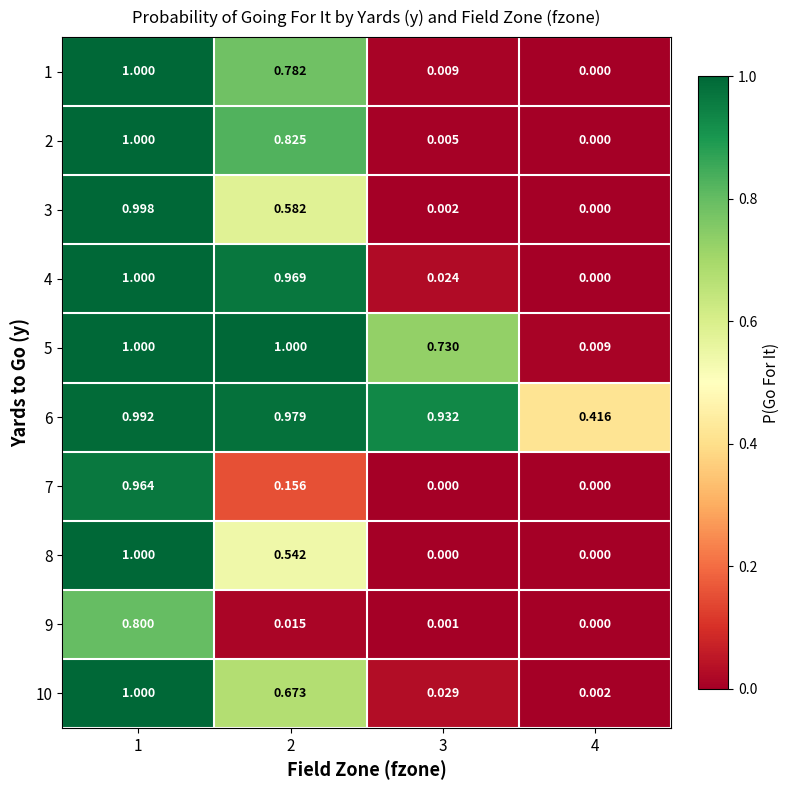

Which has a higher value, 1 or 3?

1